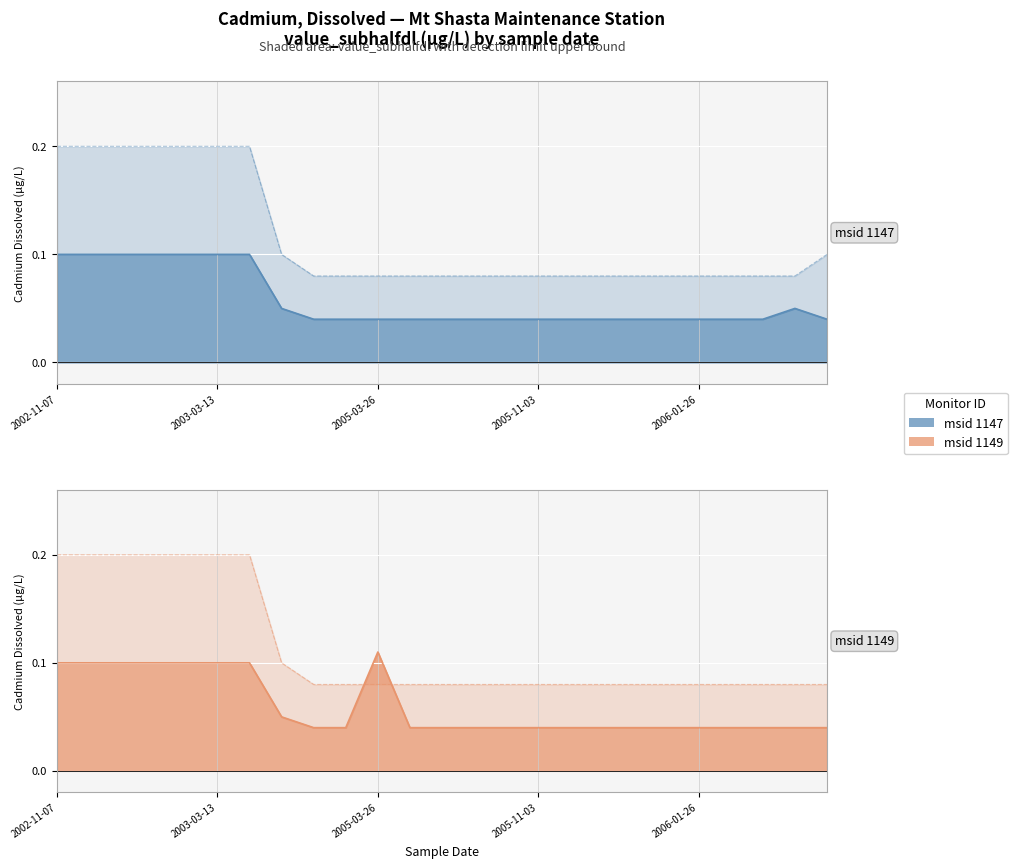

What is the difference between the second highest and second lowest values in the msid 1149 series?

0.1